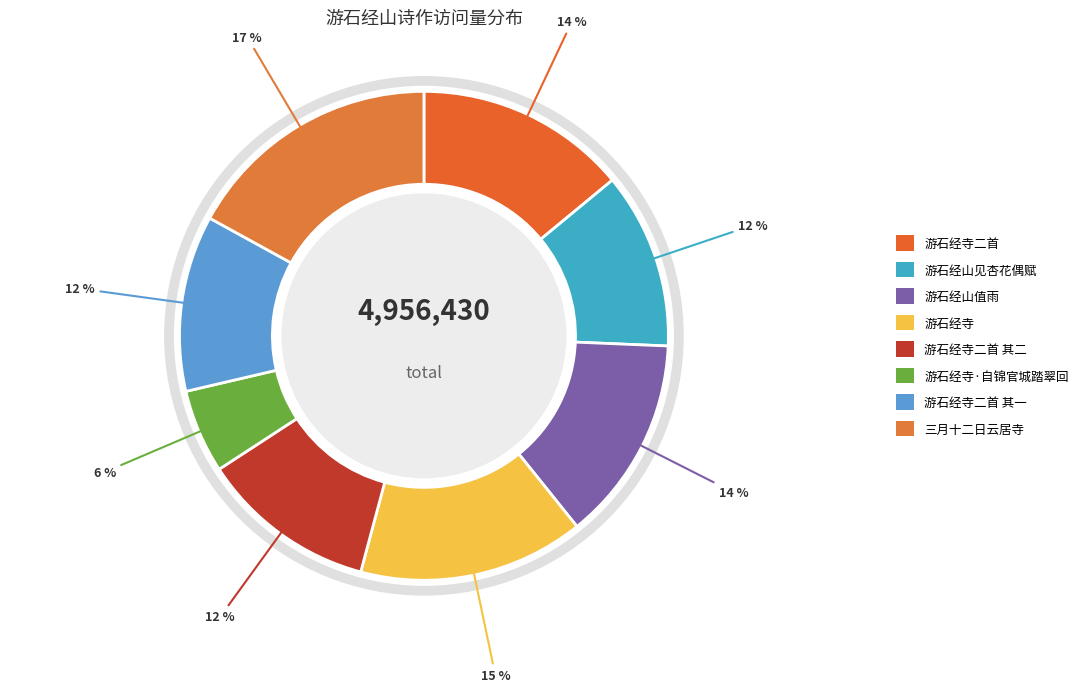

What is the total percentage of 游石经寺二首 其二 and 游石经山值雨?

25.2%